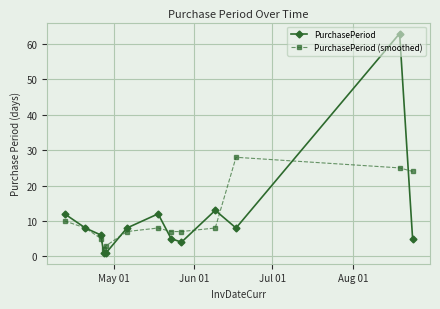

List the series in order of their peak value, highest first.

PurchasePeriod, PurchasePeriod (smoothed)